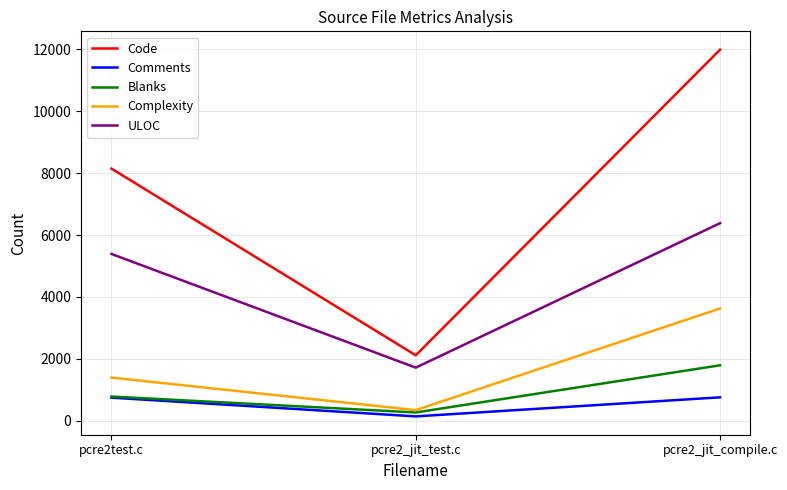

What is the highest value of the Blanks series?

1788